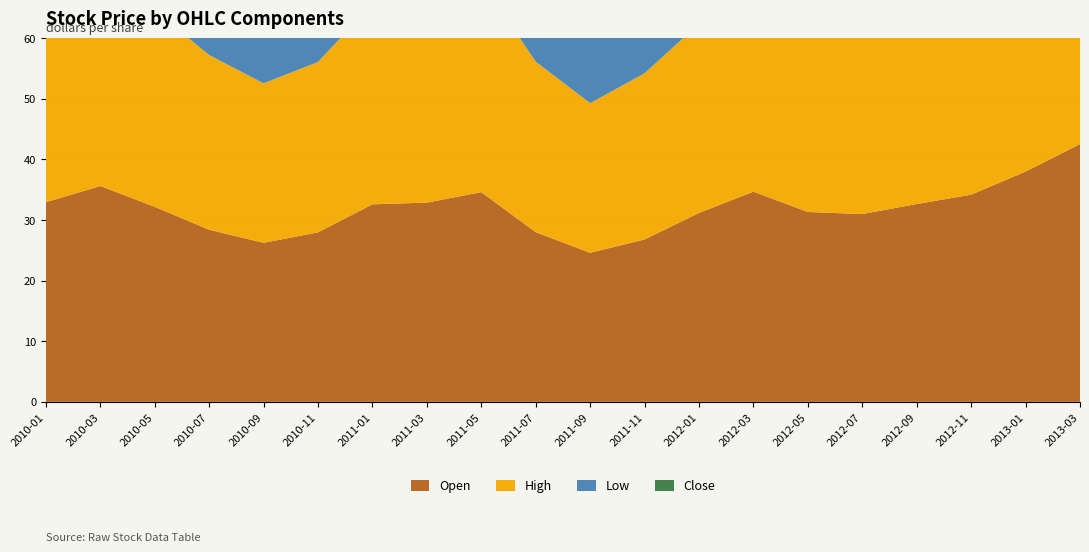

Reading left to right, list all the values displayed in this chart.

Open: 33.0	35.6	32.2	28.4	26.2	28.0	32.6	32.9	34.6	28.0	24.6	26.8	31.2	34.7	31.3	31.0	32.6	34.2	38.0	42.5
High: 33.2	35.7	32.4	28.8	26.3	28.1	33.1	33.3	34.8	28.1	24.7	27.4	31.2	34.7	31.4	31.3	32.9	34.8	38.2	43.6
Low: 32.2	35.3	31.7	28.1	25.7	27.7	32.6	32.8	34.4	27.6	24.1	26.6	30.9	34.2	30.8	30.8	32.4	33.9	37.7	42.4
Close: 32.3	35.4	32.1	28.7	26.1	27.8	33.0	33.2	34.6	27.7	24.2	27.4	30.9	34.3	31.1	30.9	32.4	34.6	37.8	43.5